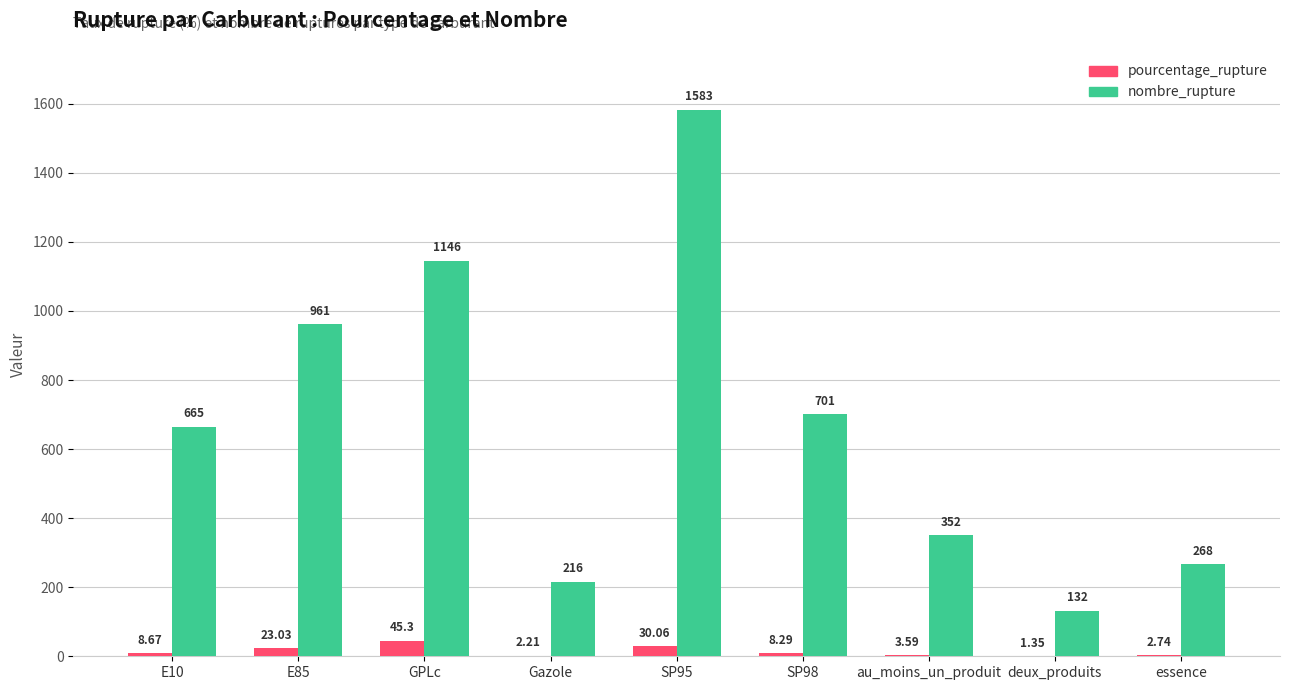

What are all the series names shown in the legend?

pourcentage_rupture, nombre_rupture